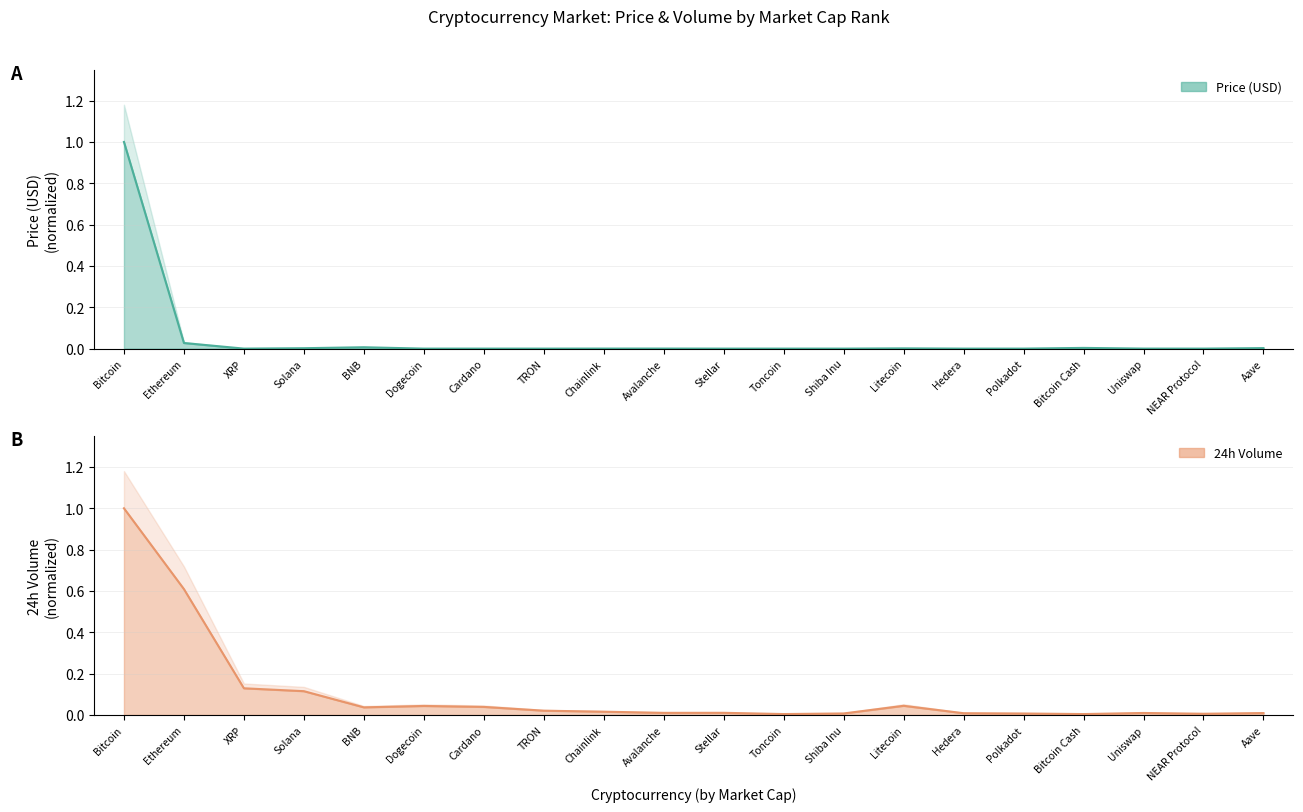

True or false: 24h Volume and Price (USD) intersect in this chart.

False